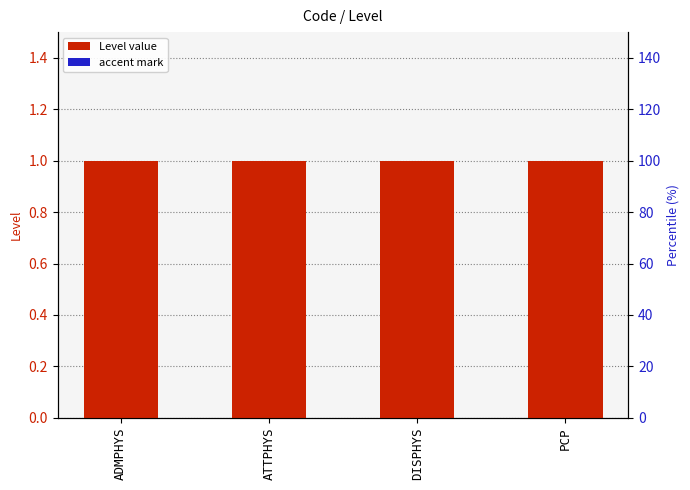

Which has a higher value, ADMPHYS or ATTPHYS?

ADMPHYS